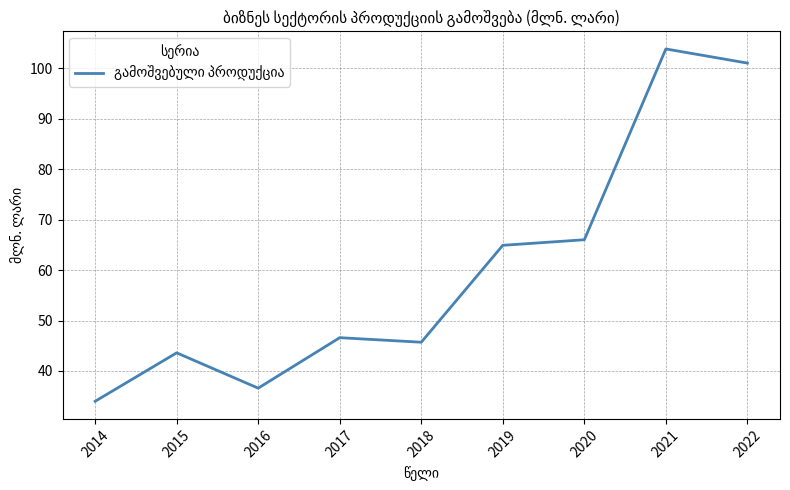

What is the greatest value displayed?

103.8